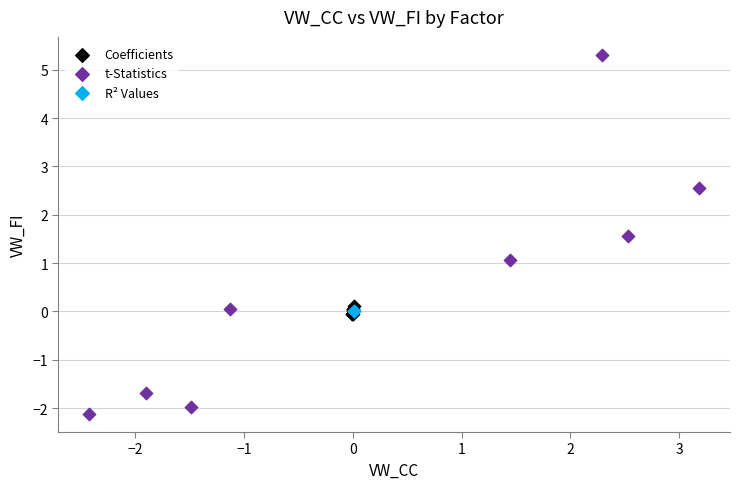

Which series reaches the maximum Y coordinate?

t-Statistics